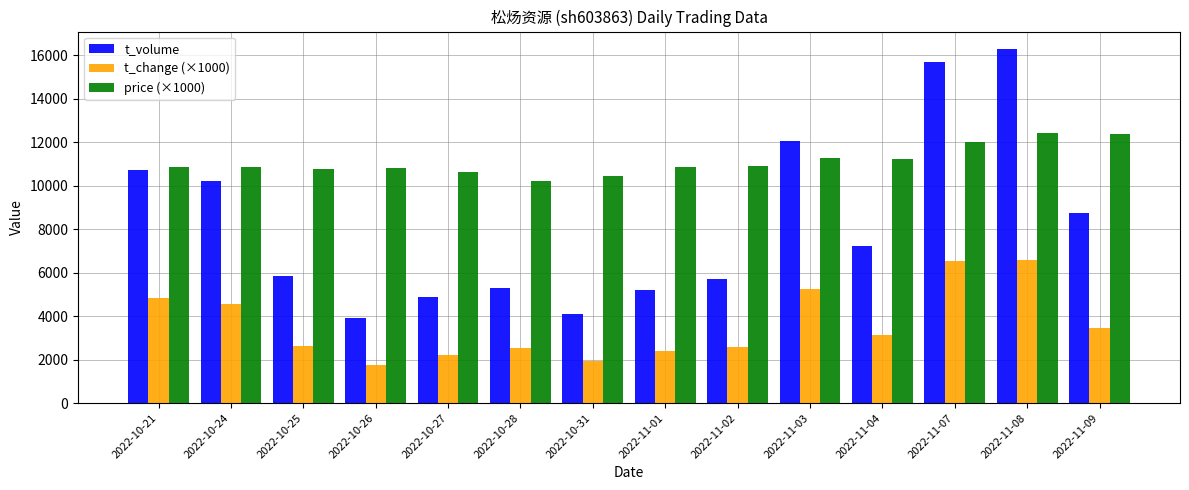

What is the minimum value shown in the chart?

1760